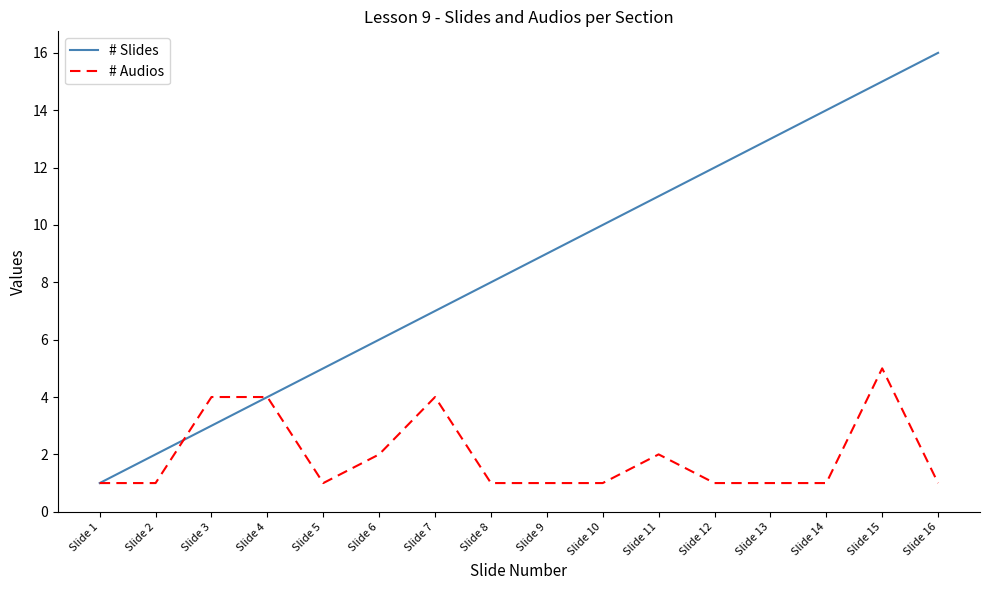

What is the difference between the highest and lowest values at Slide 15?

10